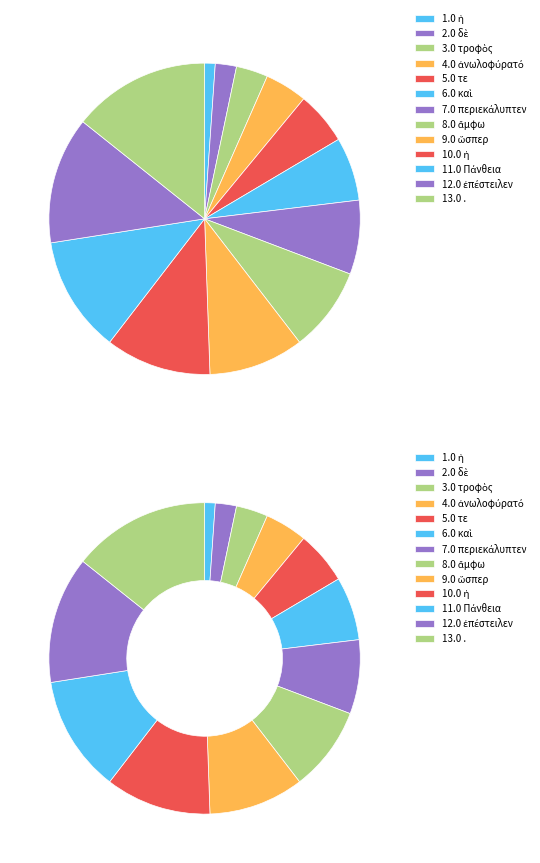

Which slice is the smallest?

ἡ